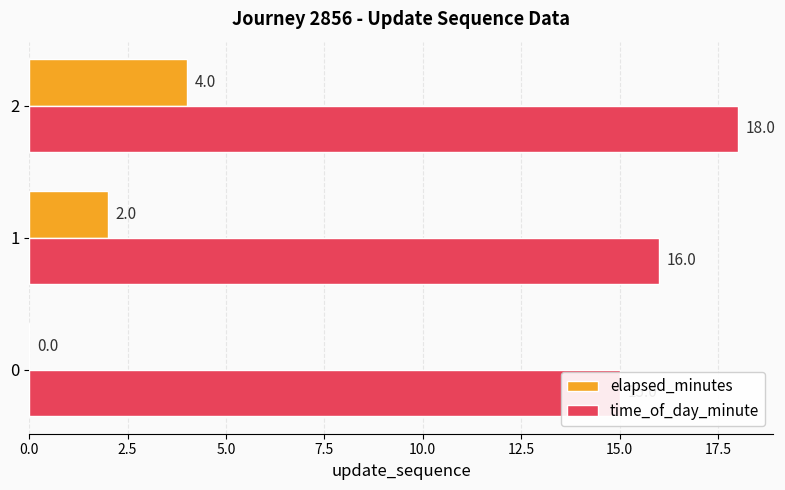

How many data points in time_of_day_minute are less than 16?

1